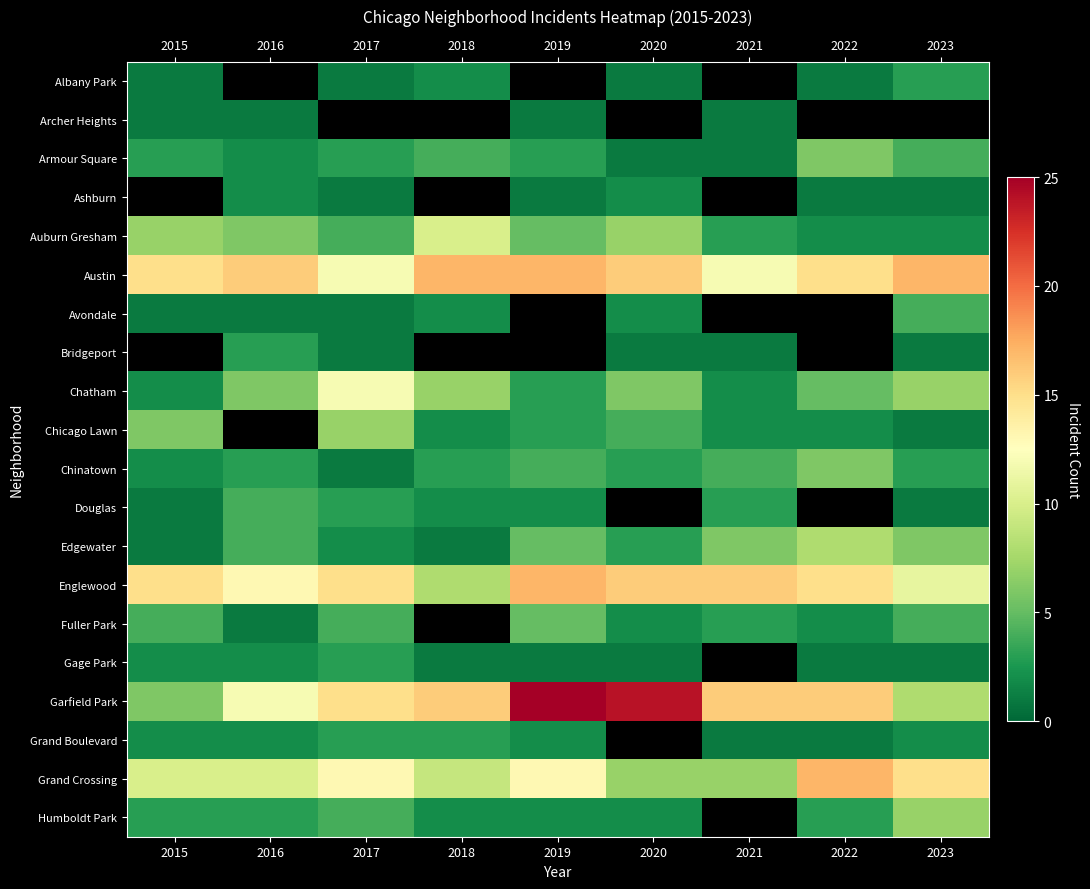

What is the total value across all series at 2017?

105